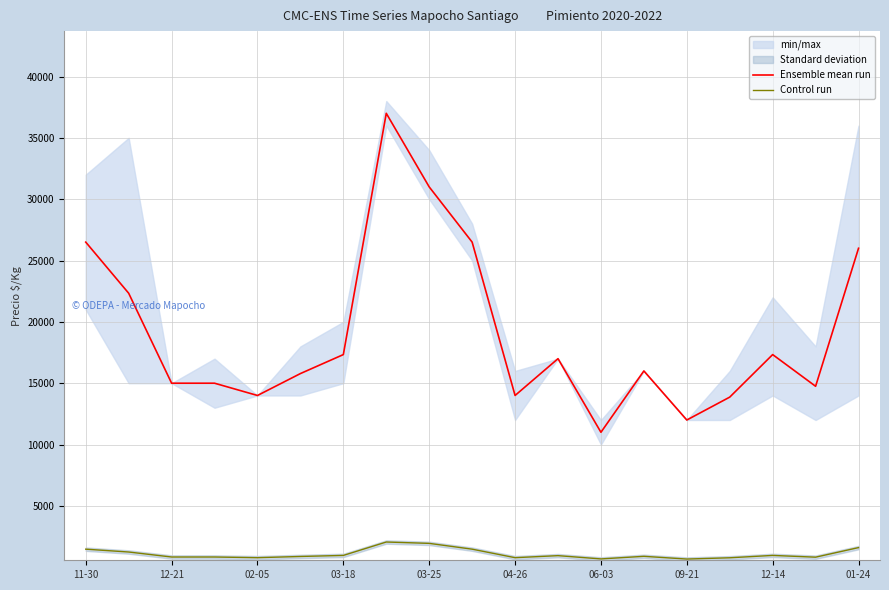

True or false: Ensemble mean run and Control run cross at least once.

False